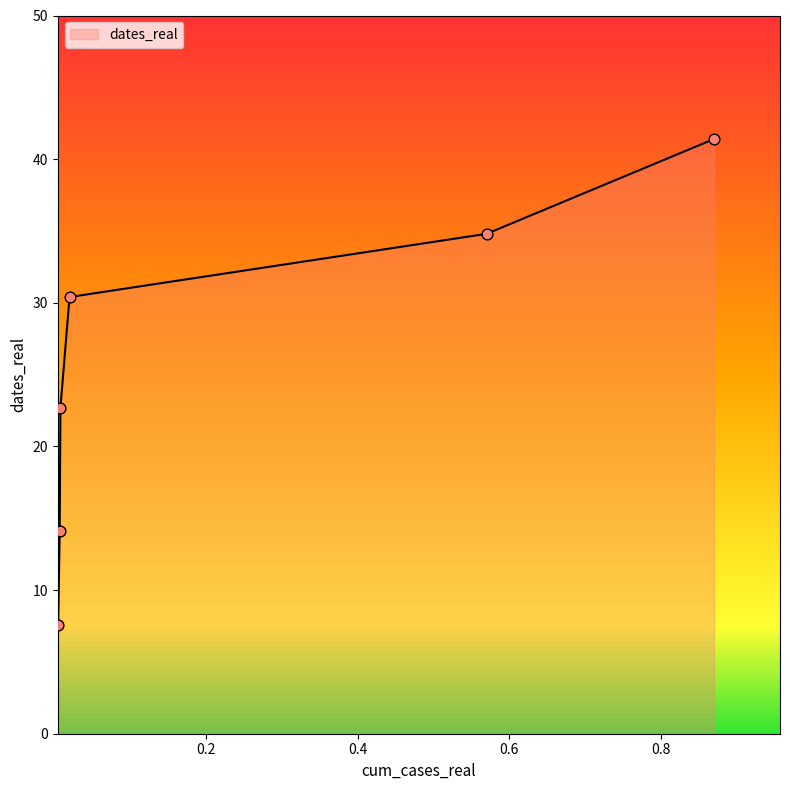

True or false: the data has more than 2 interior local peaks.

False